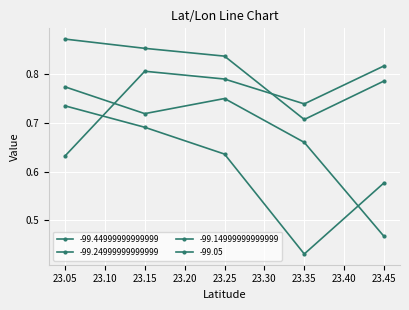

What is the sum of all -99.14999999999999 values?

4.1